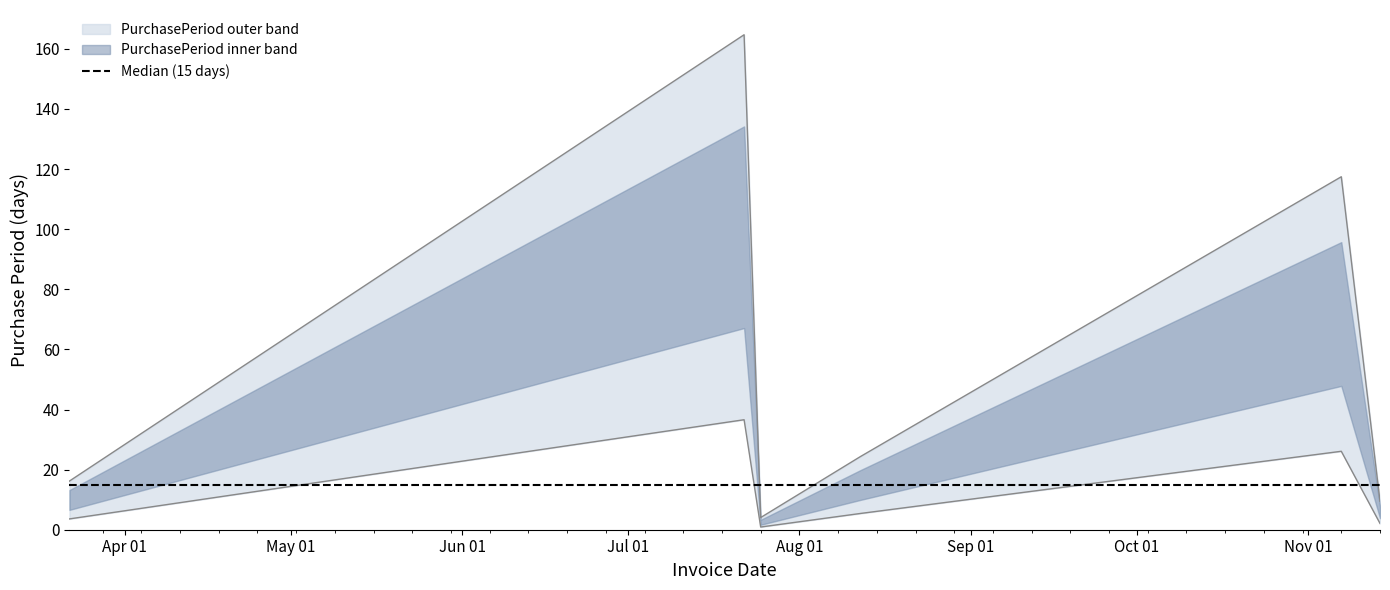

Where is the data nearest to the value 84?

2016-11-07